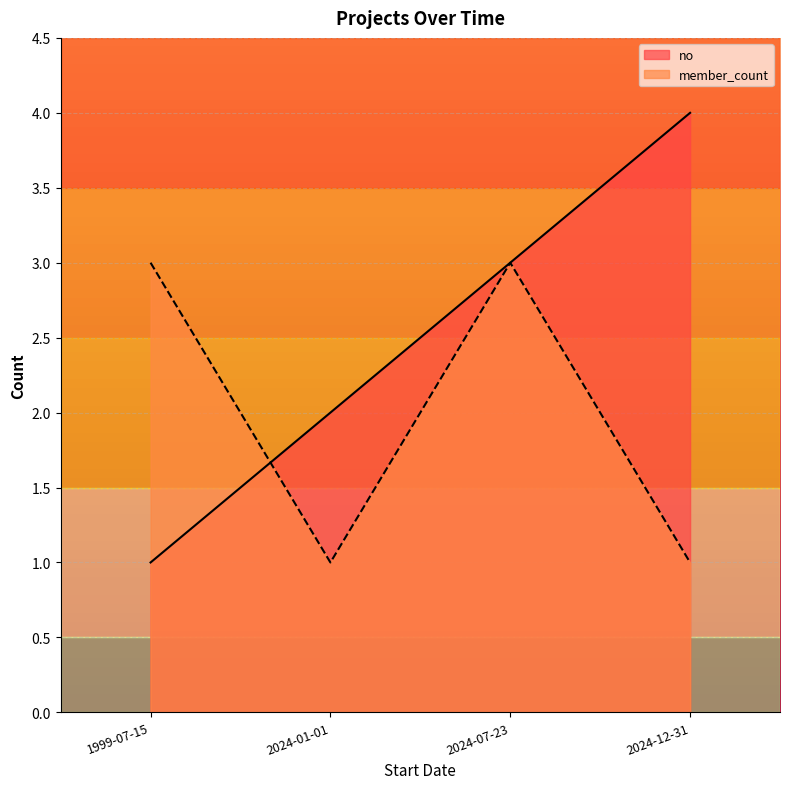

True or false: member_count and no intersect in this chart.

True